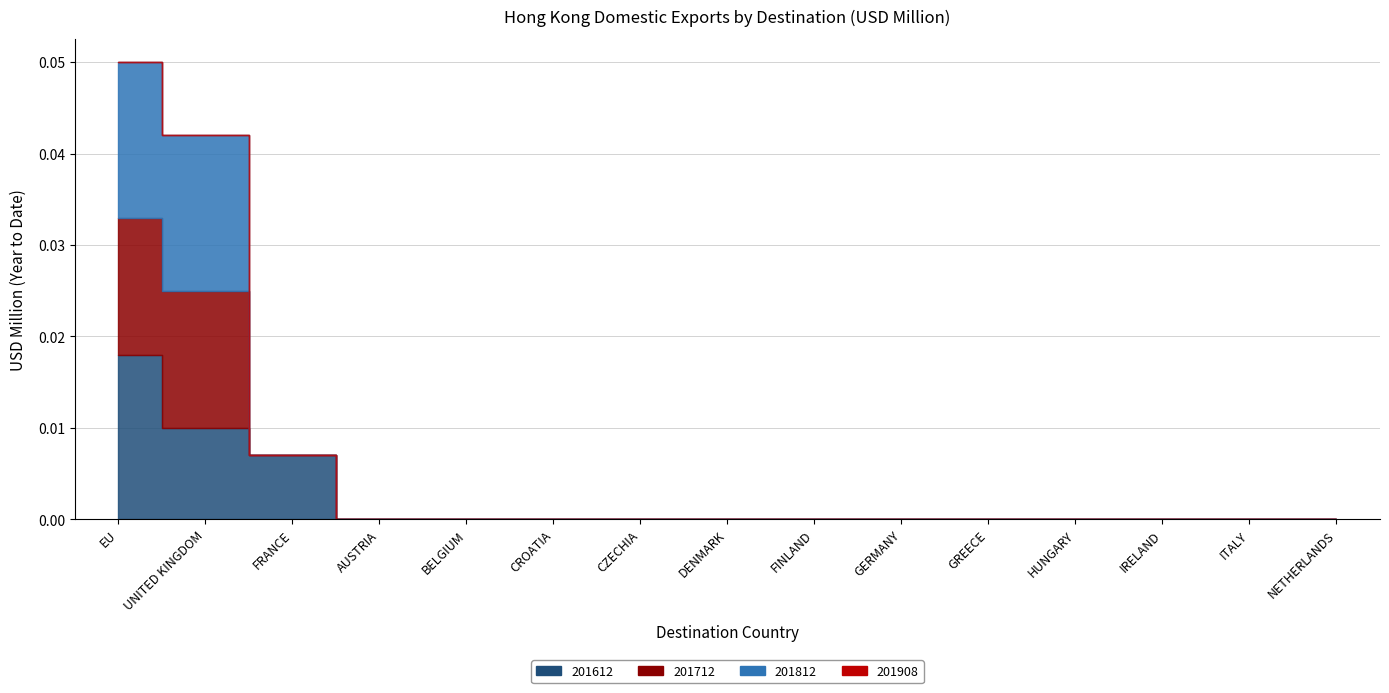

The 201812 series shows 0.0 at AUSTRIA. True or false?

True